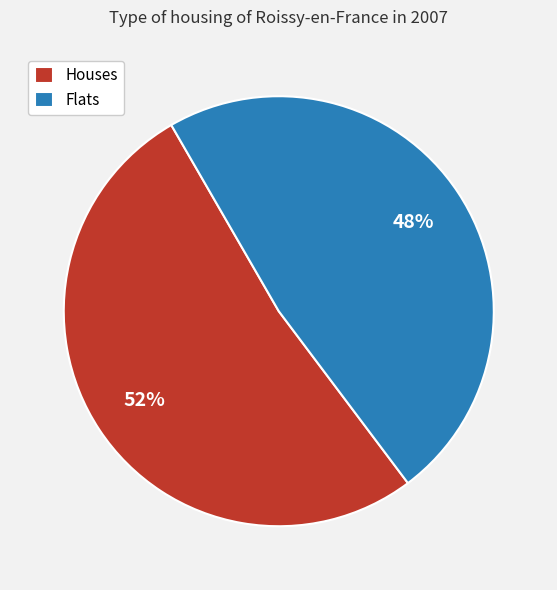

The Houses slice represents 44% of the pie. True or false?

False